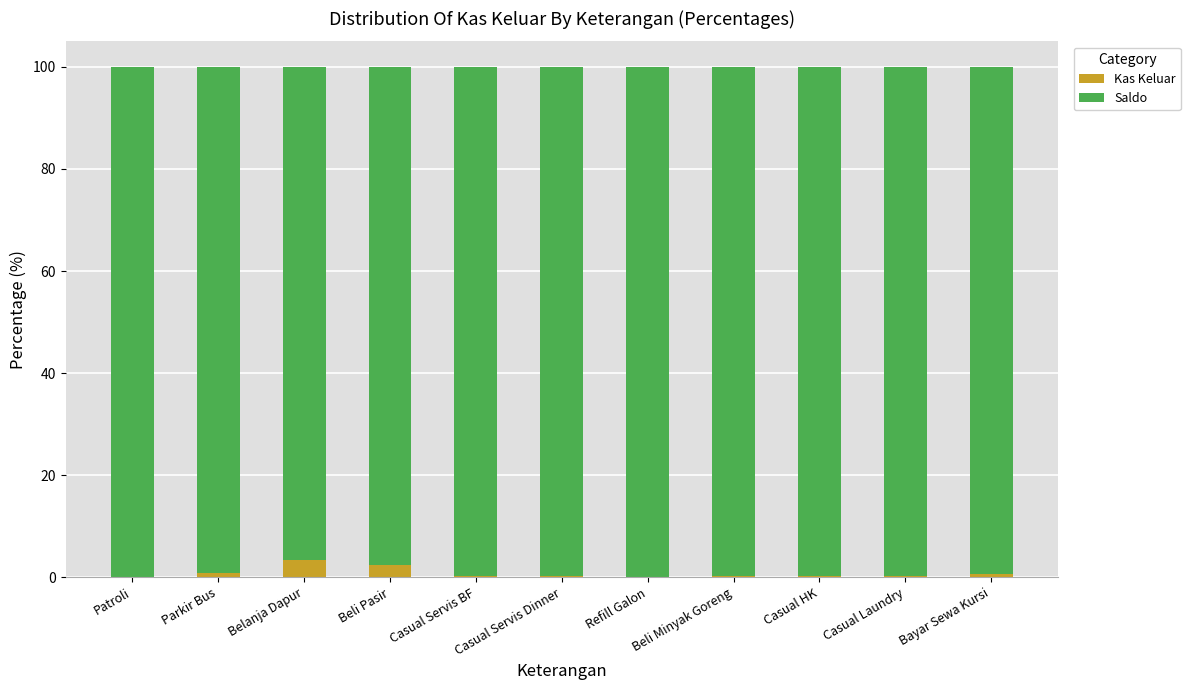

What is the approximate value of Kas Keluar at Beli Pasir?

2.4